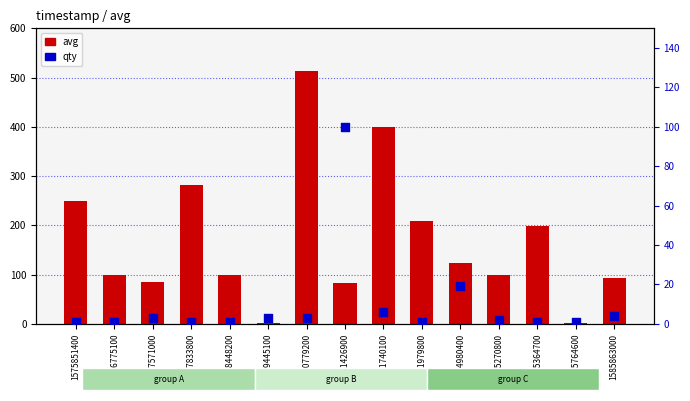

Which series reaches the minimum Y coordinate?

avg